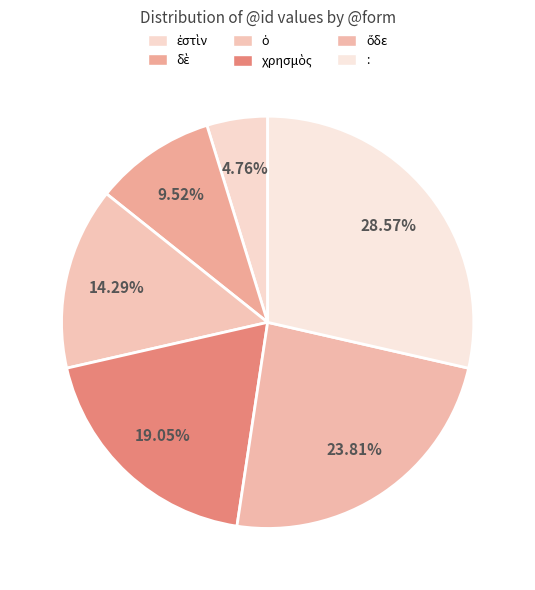

Rank the categories by value from highest to lowest.

:, ὅδε, χρησμὸς, ὁ, δὲ, ἐστὶν